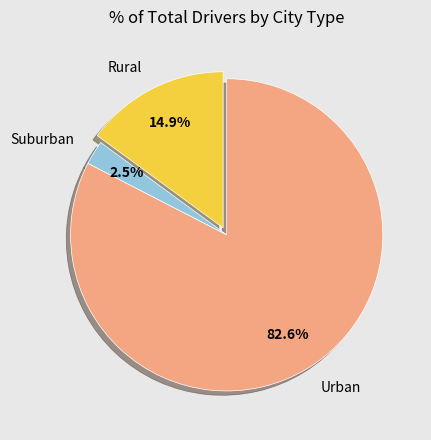

Which has a higher value, Suburban or Urban?

Urban